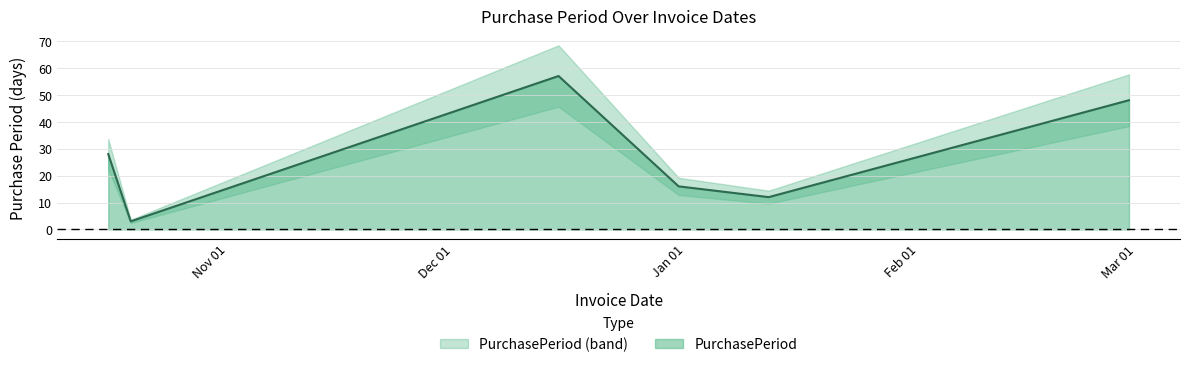

Is it true that the value at 2016-01-12 is 12?

True